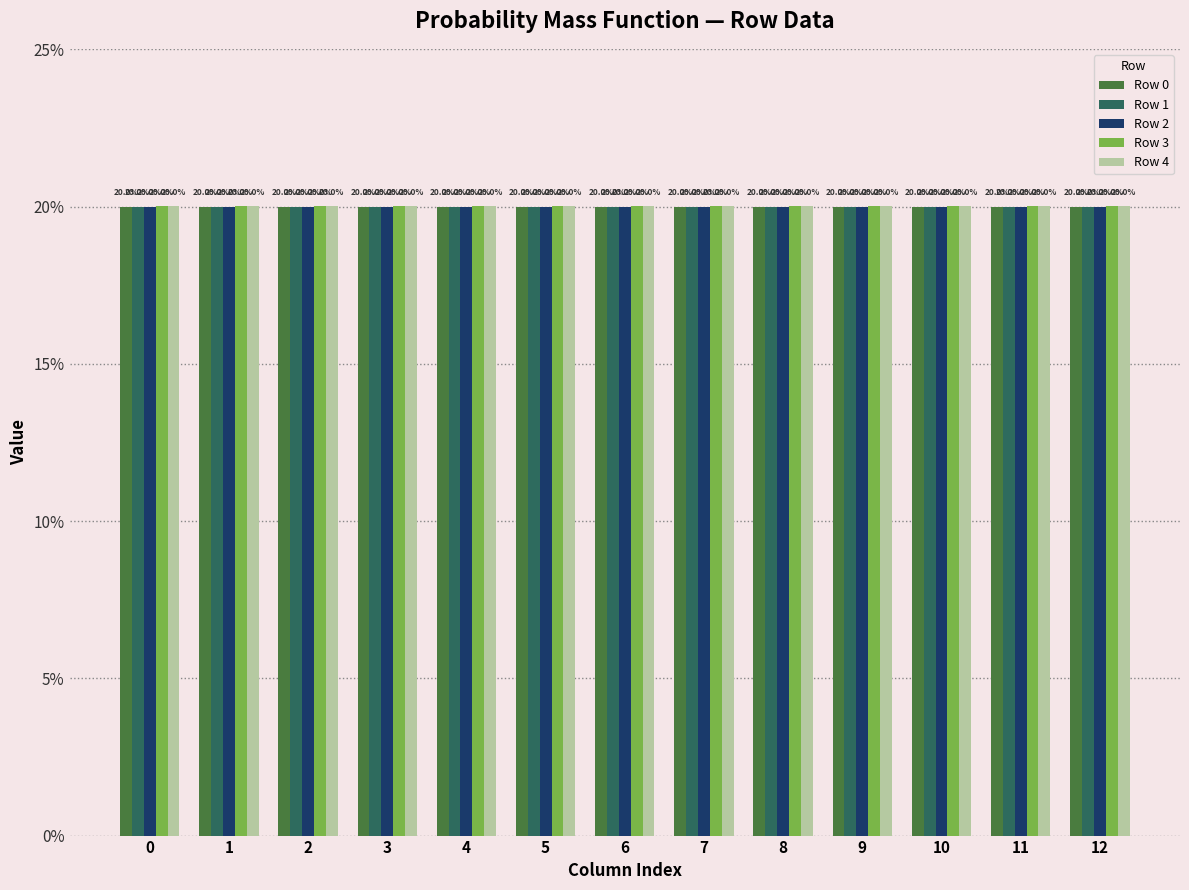

Rank the series by their average value, from highest to lowest.

Row 4, Row 3, Row 2, Row 1, Row 0